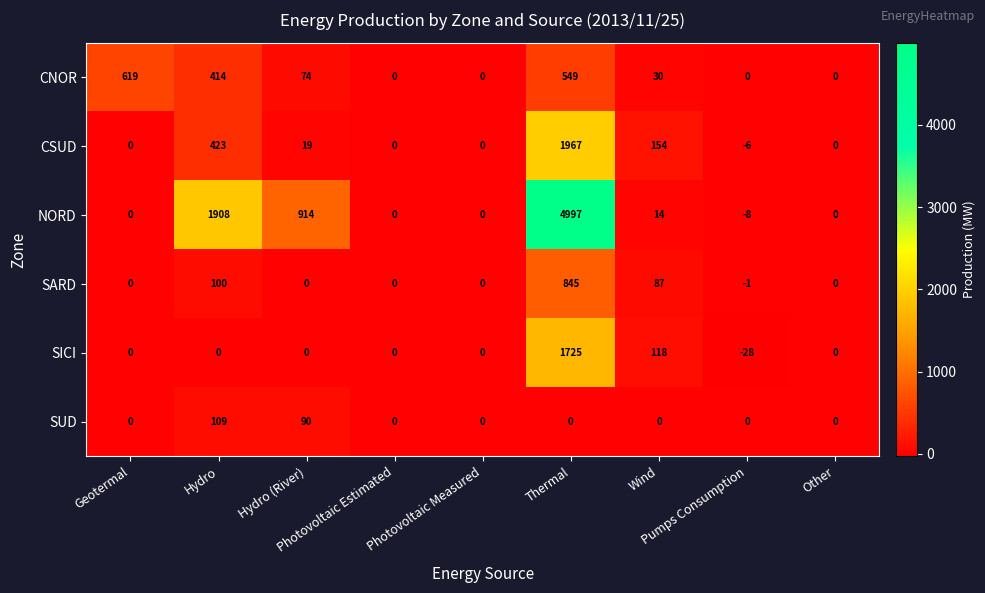

What is the average value of the CSUD series?

284